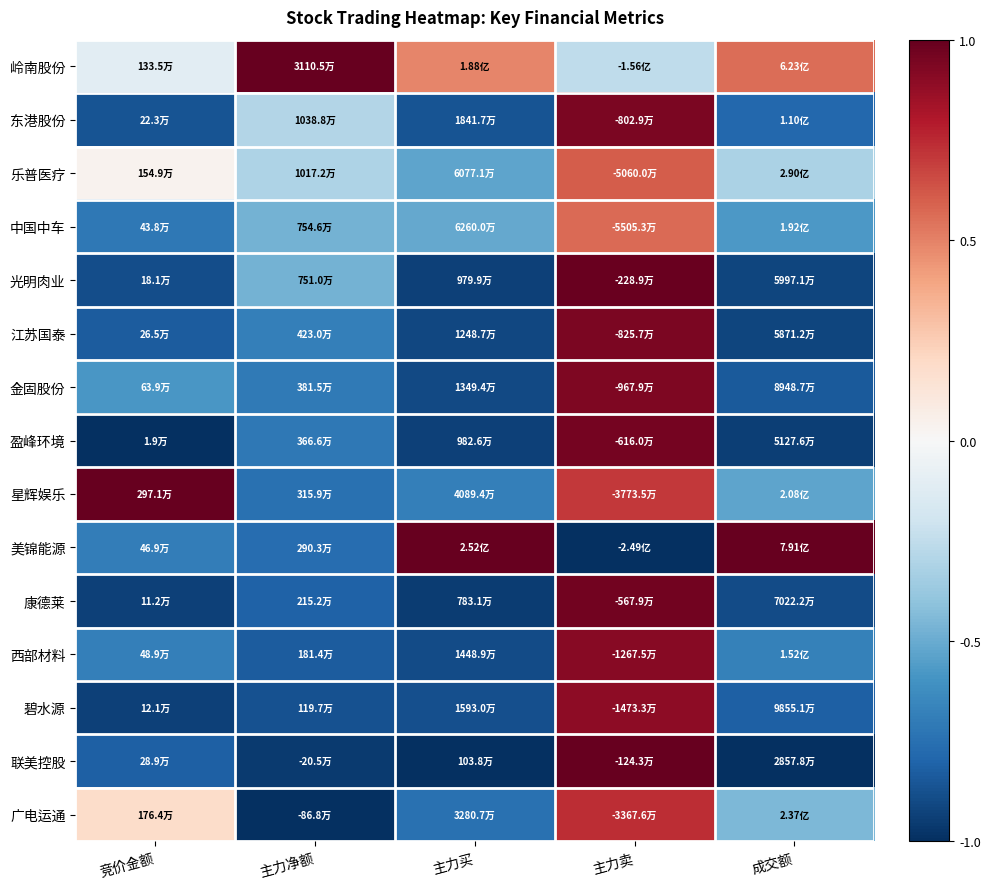

Rank the series by their maximum value, from highest to lowest.

岭南股份, 星辉娱乐, 美锦能源, 联美控股, 光明肉业, 康德莱, 盈峰环境, 东港股份, 江苏国泰, 金固股份, 西部材料, 碧水源, 广电运通, 乐普医疗, 中国中车